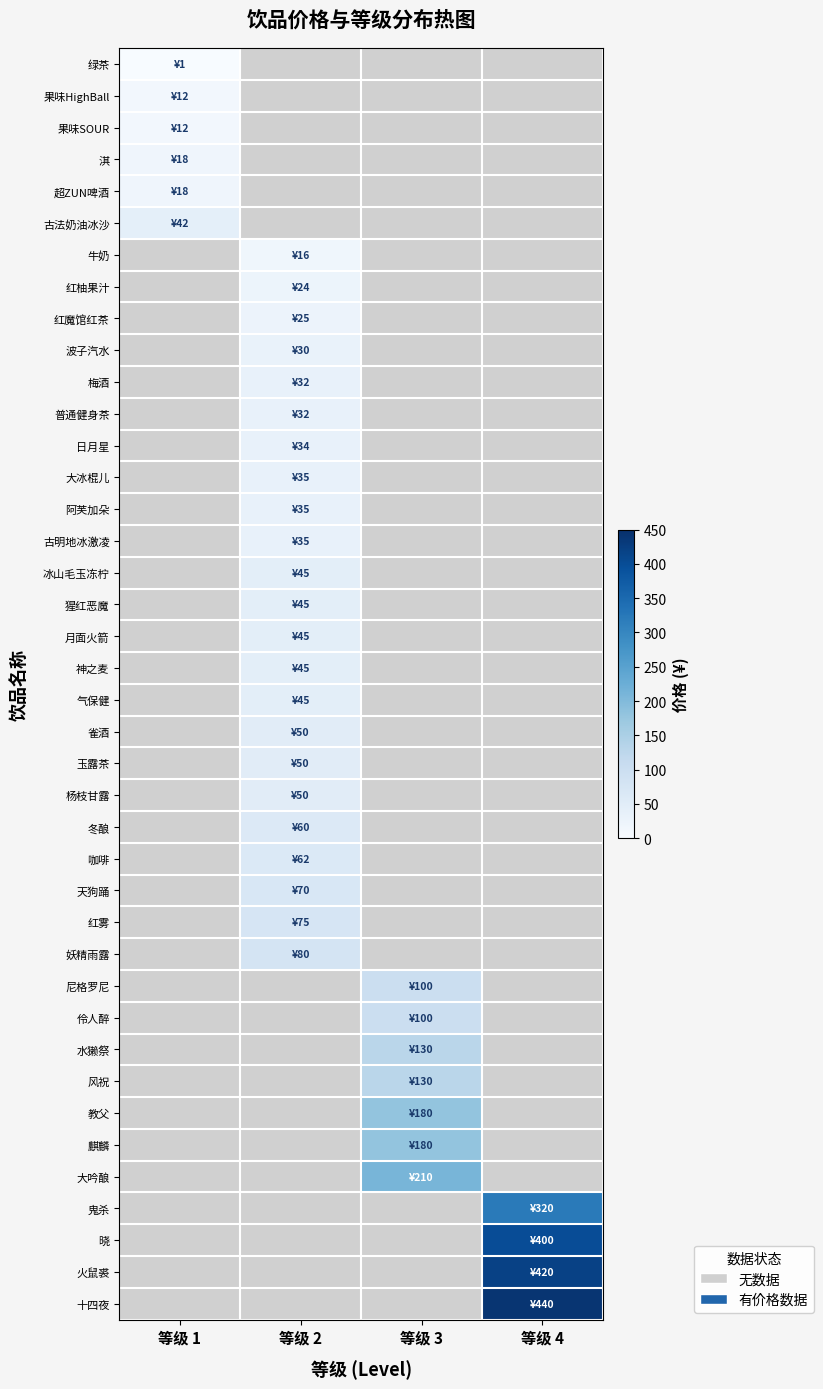

At which label does 古法奶油冰沙 reach its peak?

等级 1